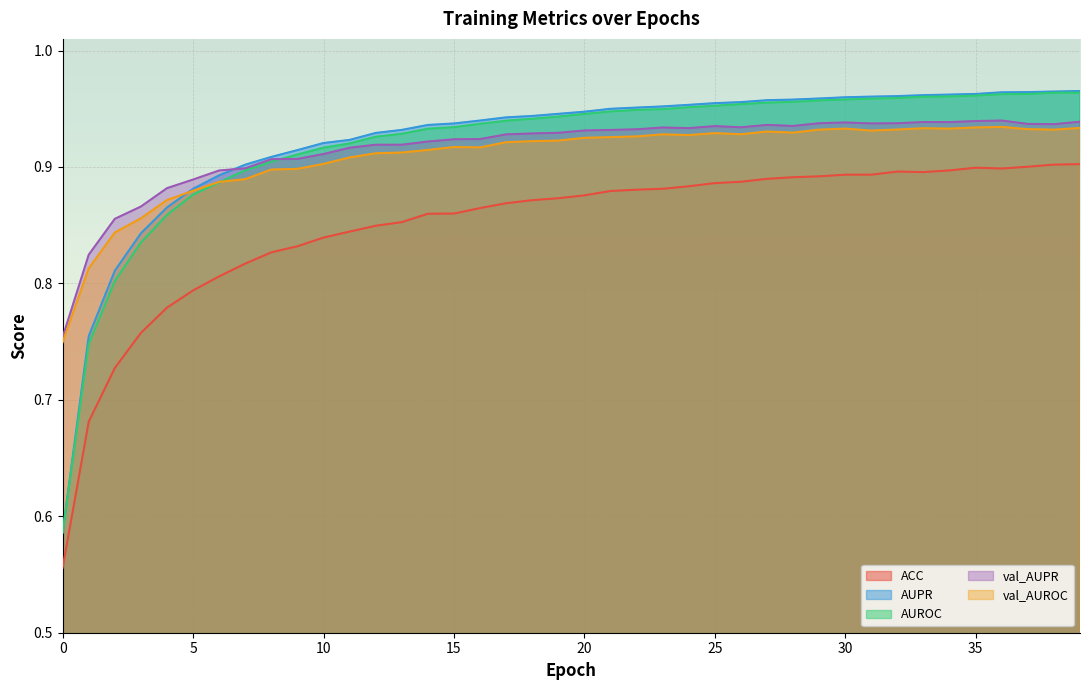

Read the val_AUPR value at 21.

0.9